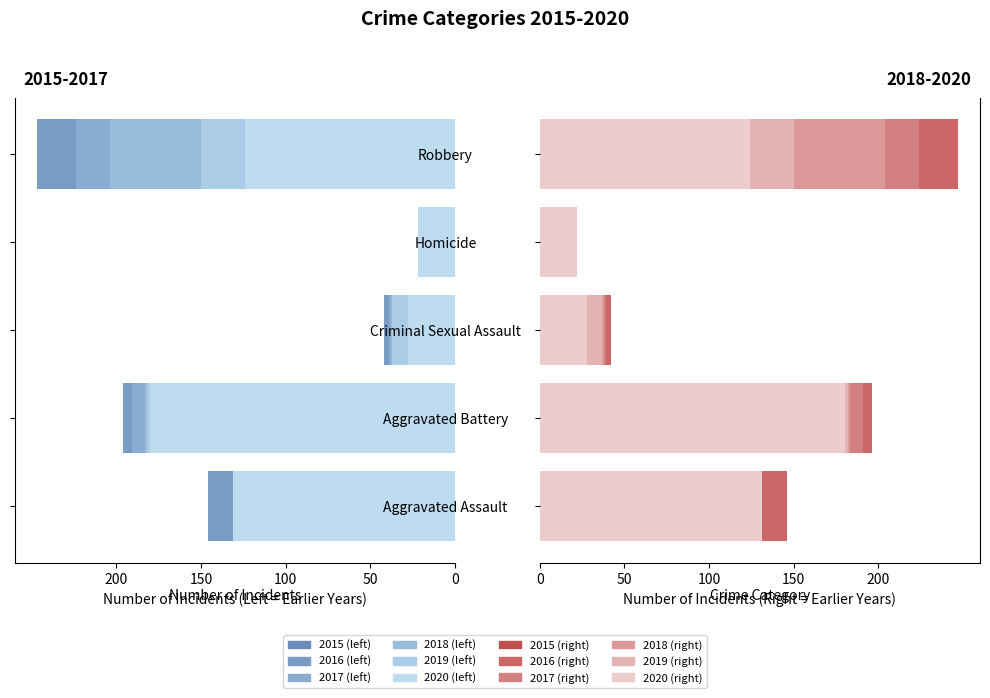

What is the difference between the highest and lowest values at Robbery?

123